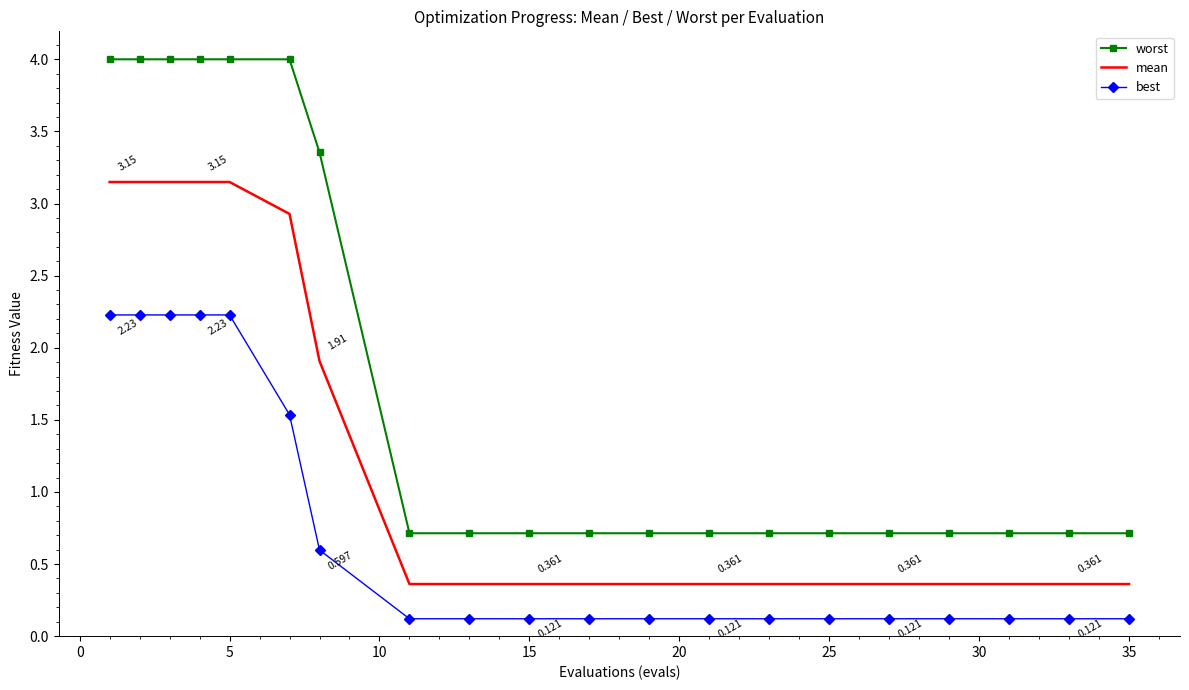

What is the minimum value shown in the chart?

0.1